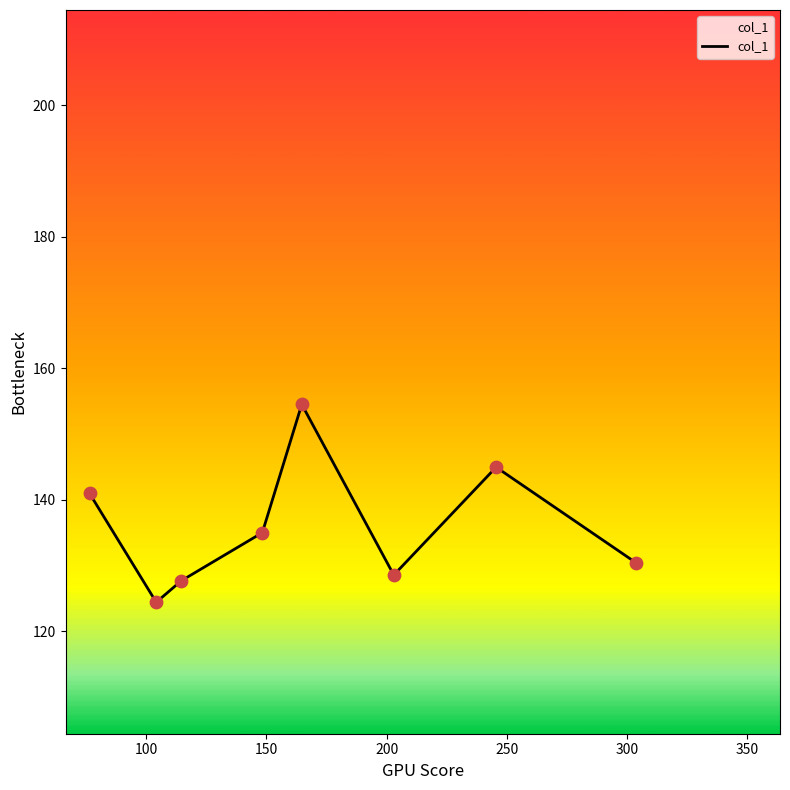

How many interior local valleys (lower than both neighbors) does the data have?

2